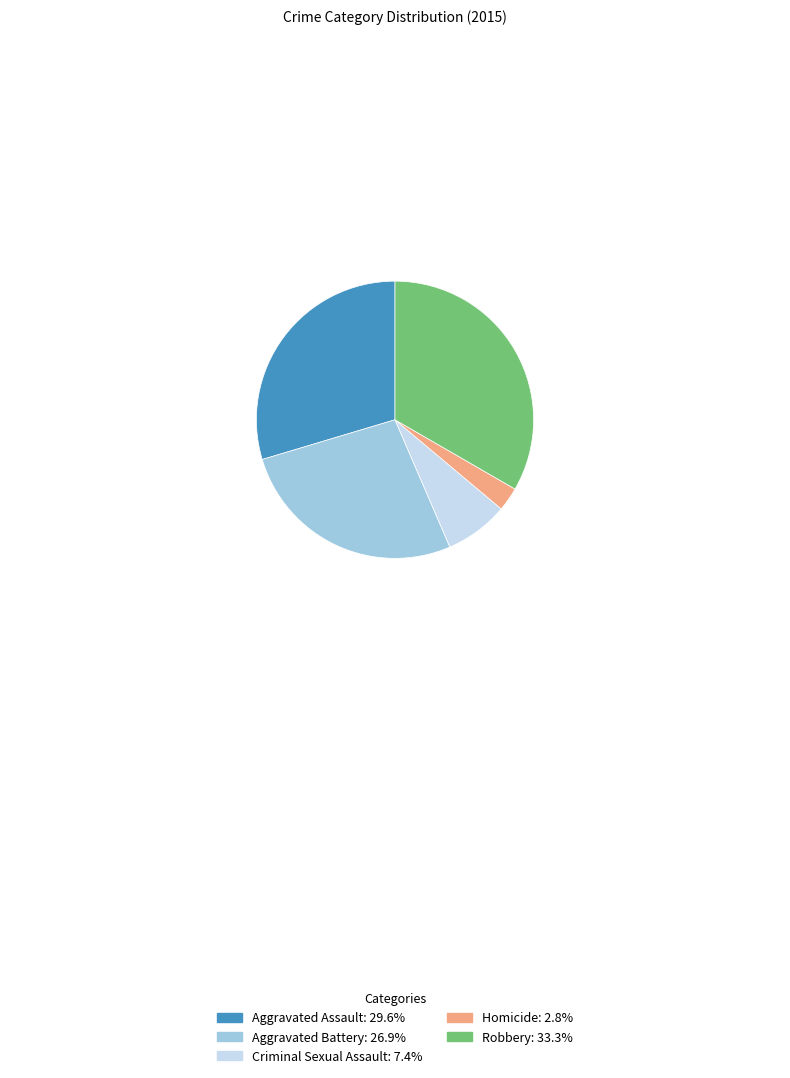

Rank the categories by value from highest to lowest.

Robbery, Aggravated Assault, Aggravated Battery, Criminal Sexual Assault, Homicide